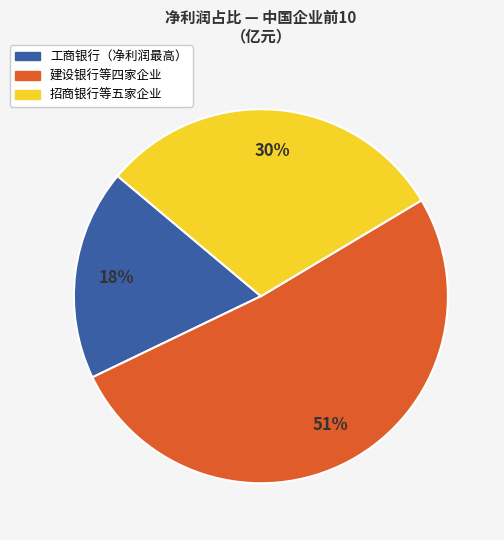

What is the smallest slice in the pie chart?

工商银行（净利润最高）